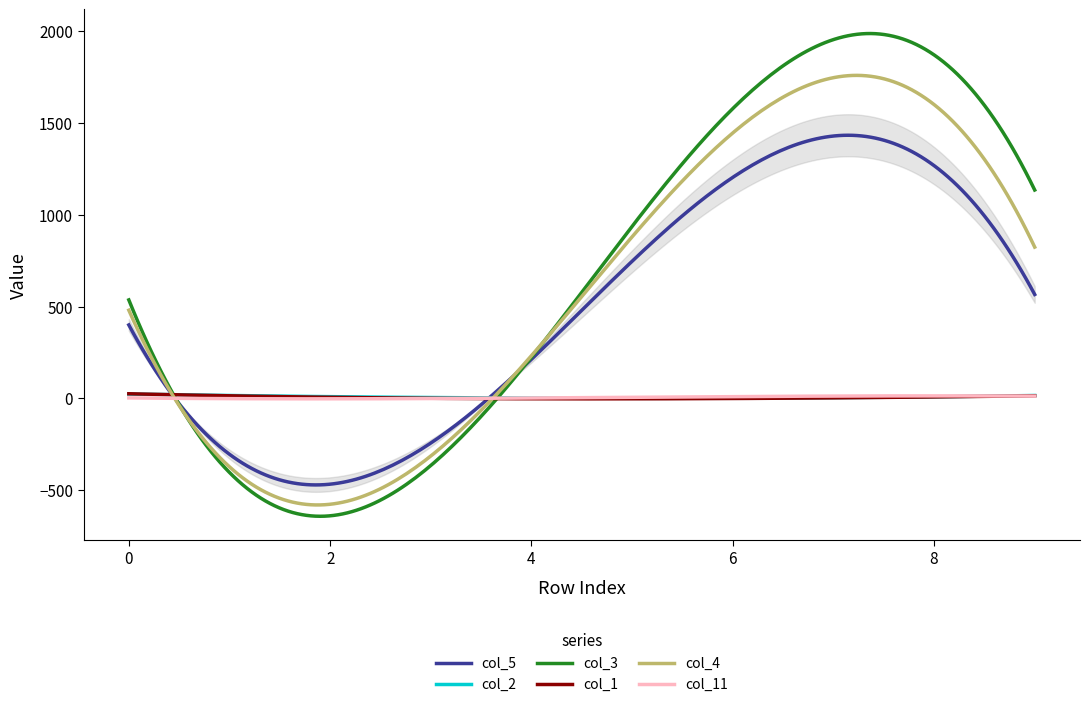

What is the sum of the col_2 values at 3 and 9?

20